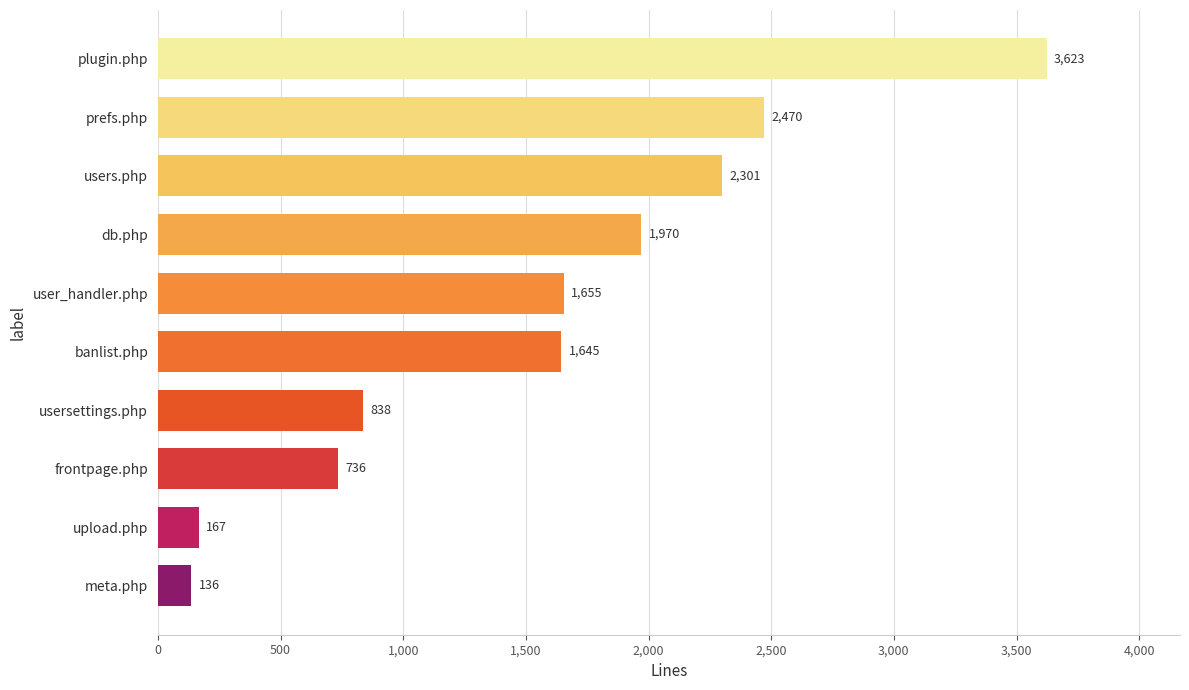

Between frontpage.php and meta.php, which is larger?

frontpage.php